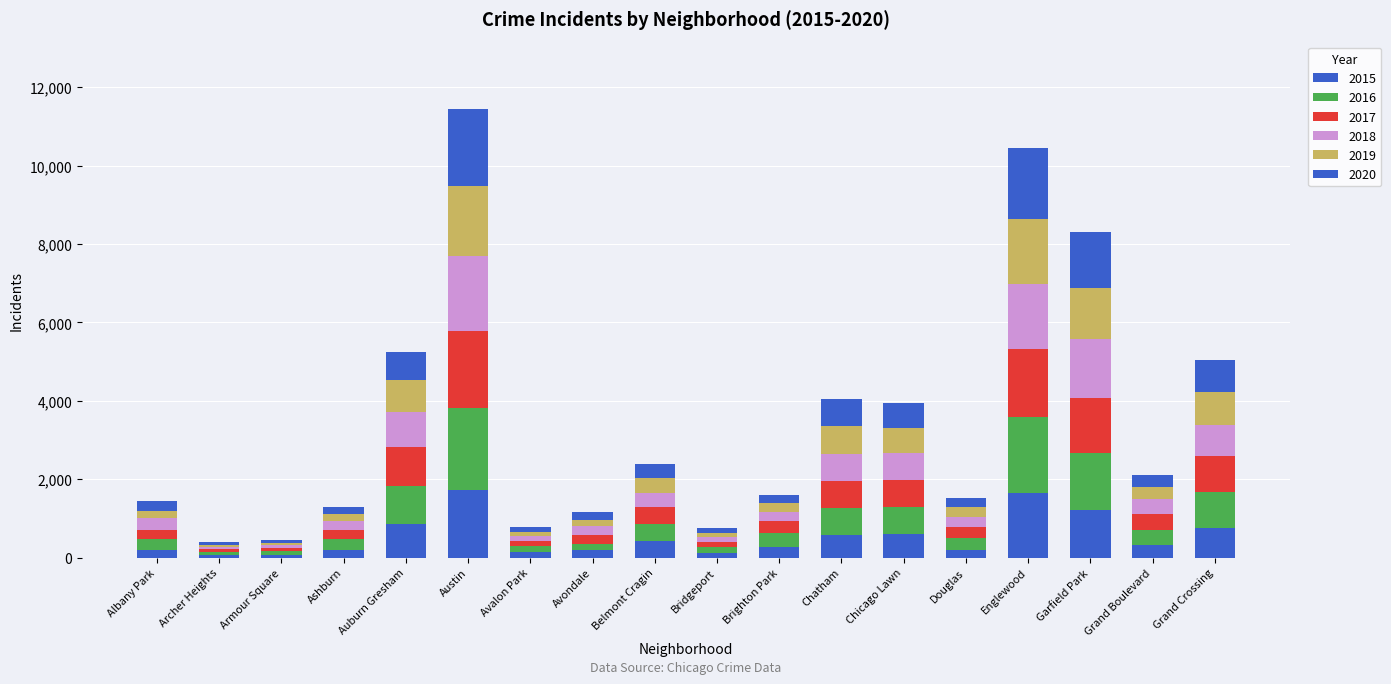

How many bars are there in total?

18